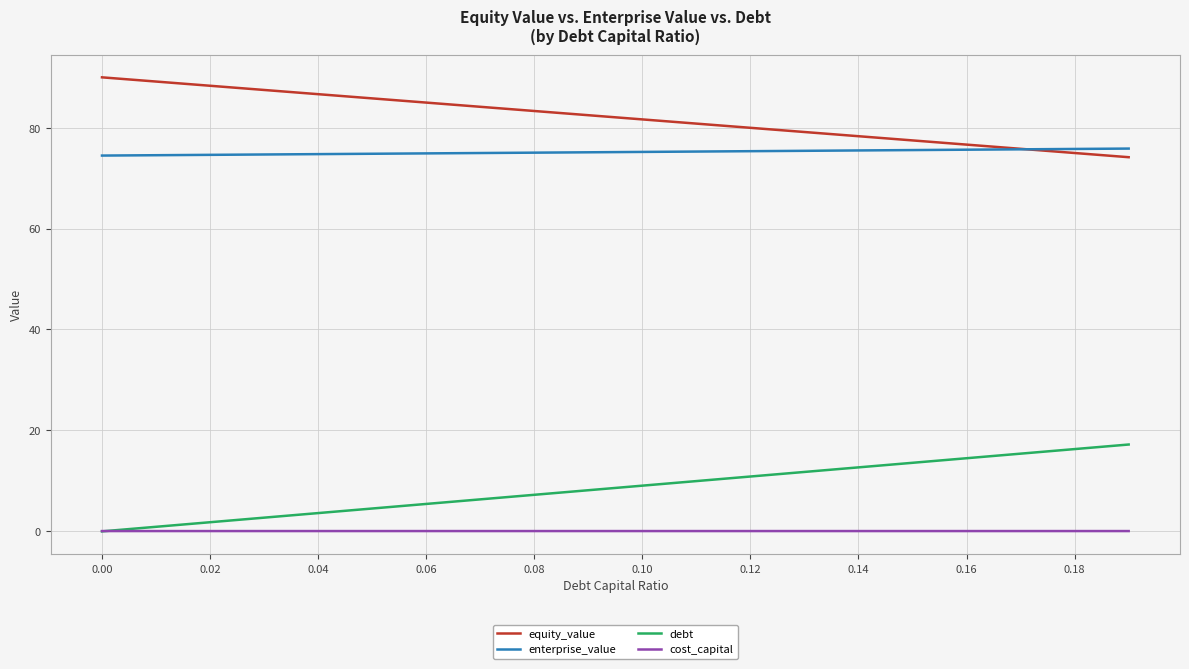

True or false: enterprise_value and debt cross at least once.

False